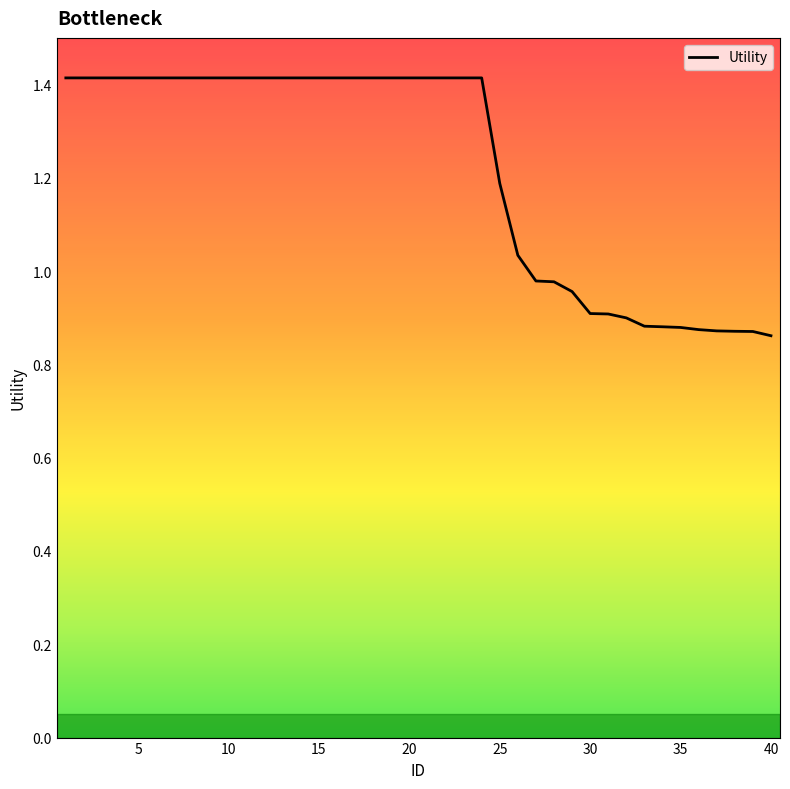

What is the maximum value shown in the chart?

1.4